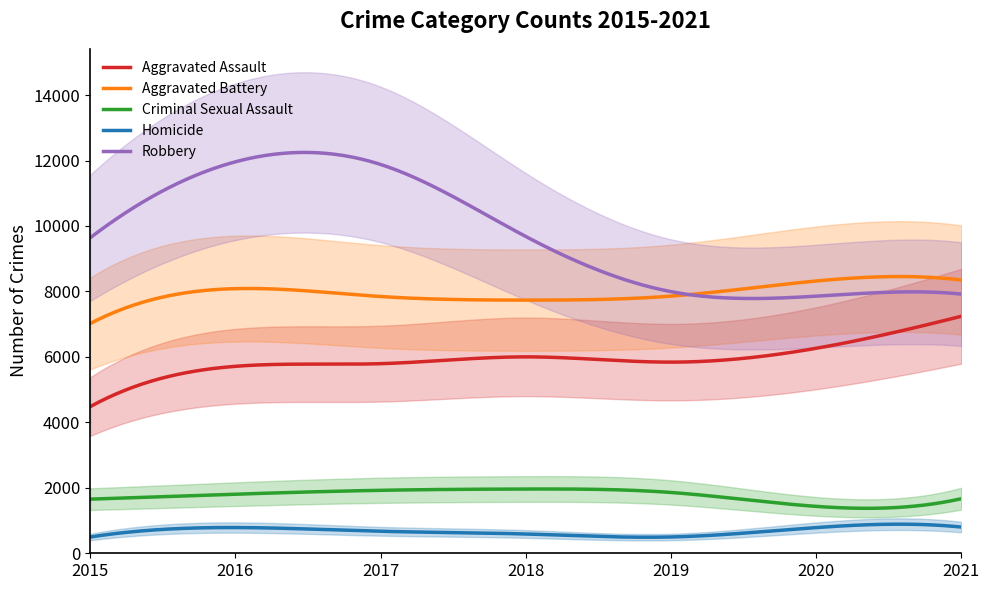

Is it true that Robbery equals 3727 at 2015?

False